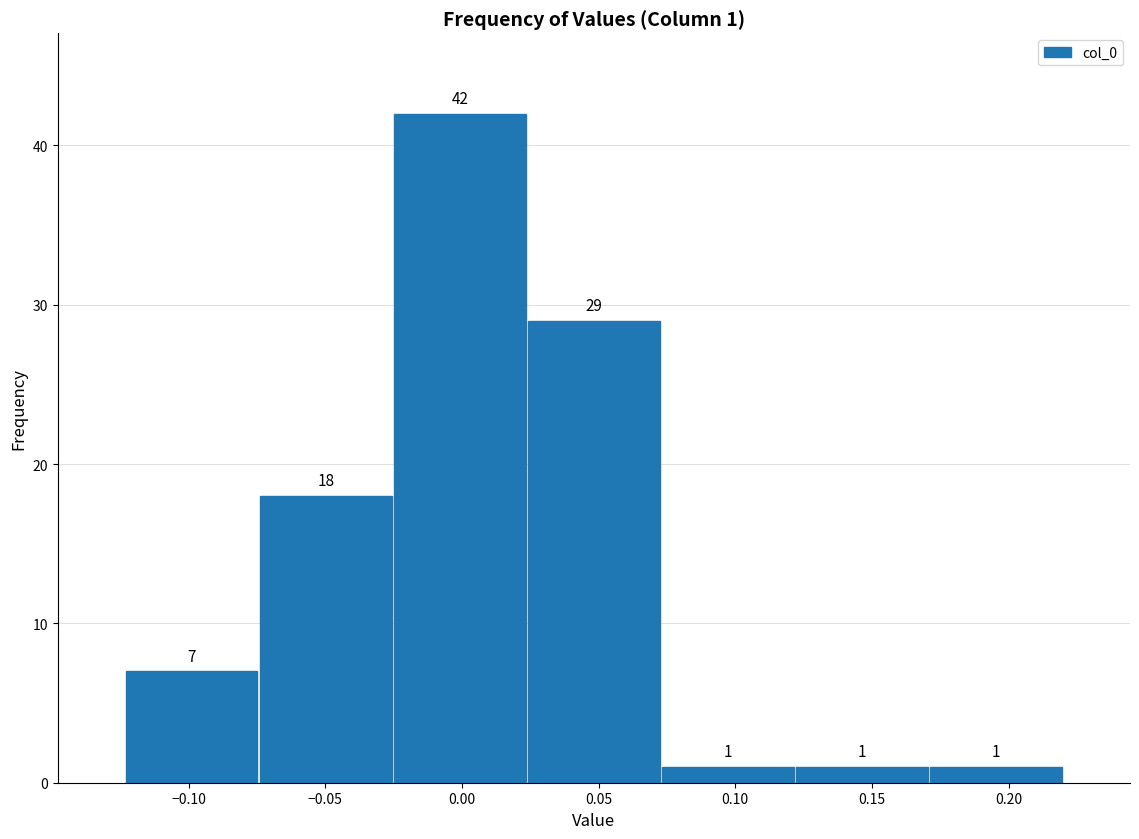

Over which range of the x-axis is the bar tallest?

-0.025 to 0.025